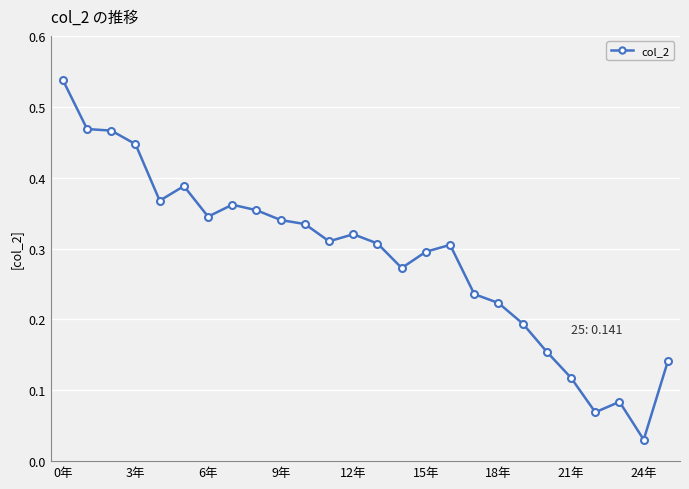

True or false: the data has more than 1 interior local peaks.

True